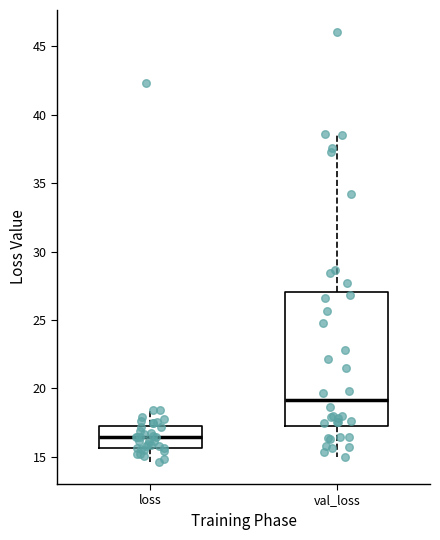

Where does the upper whisker of the box for loss end on the y-axis? The values are not printed on the chart, so give them approximately, as read against the axis.

18.5